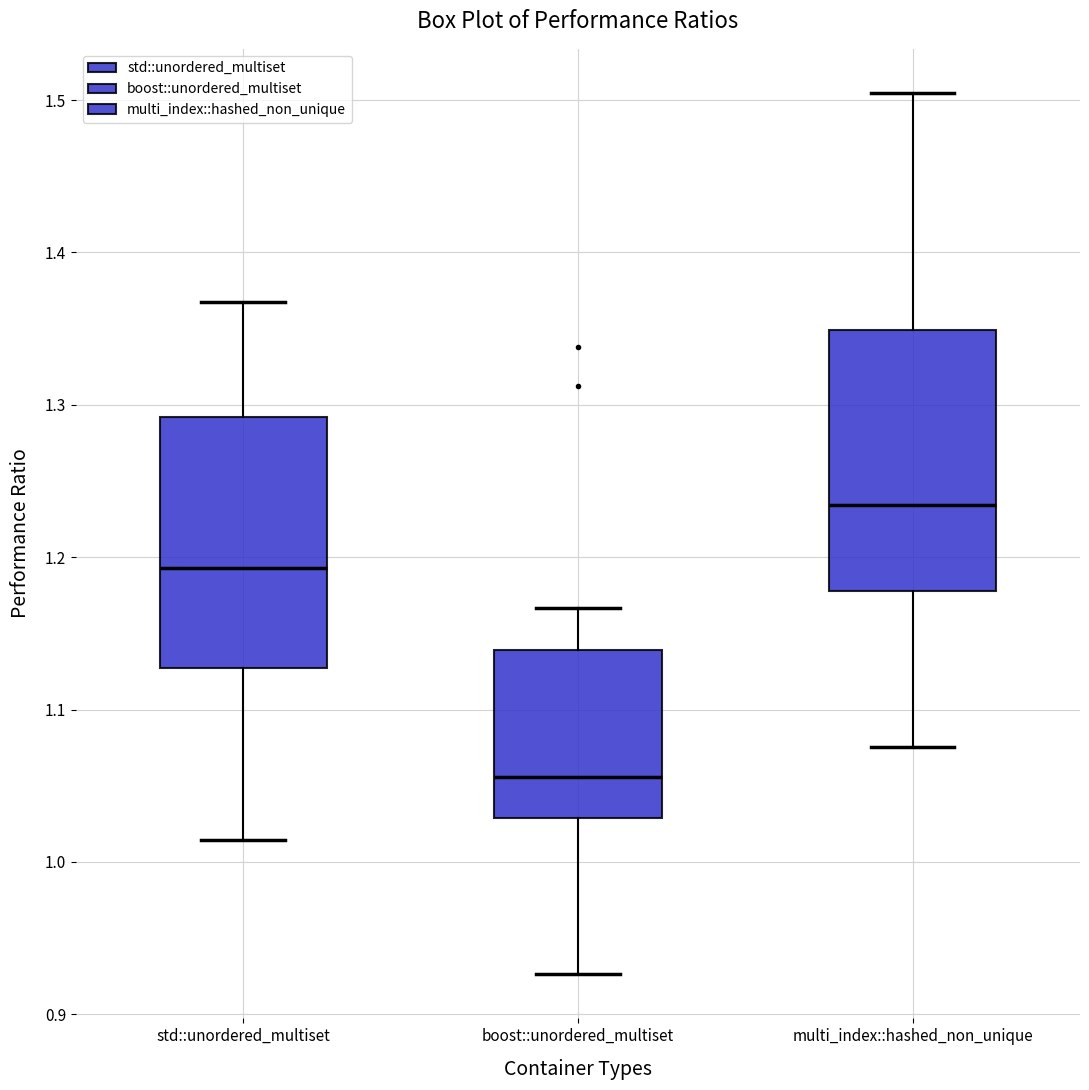

Where is the lower edge of the box for std::unordered_multiset on the y-axis? The values are not printed on the chart, so give them approximately, as read against the axis.

1.13